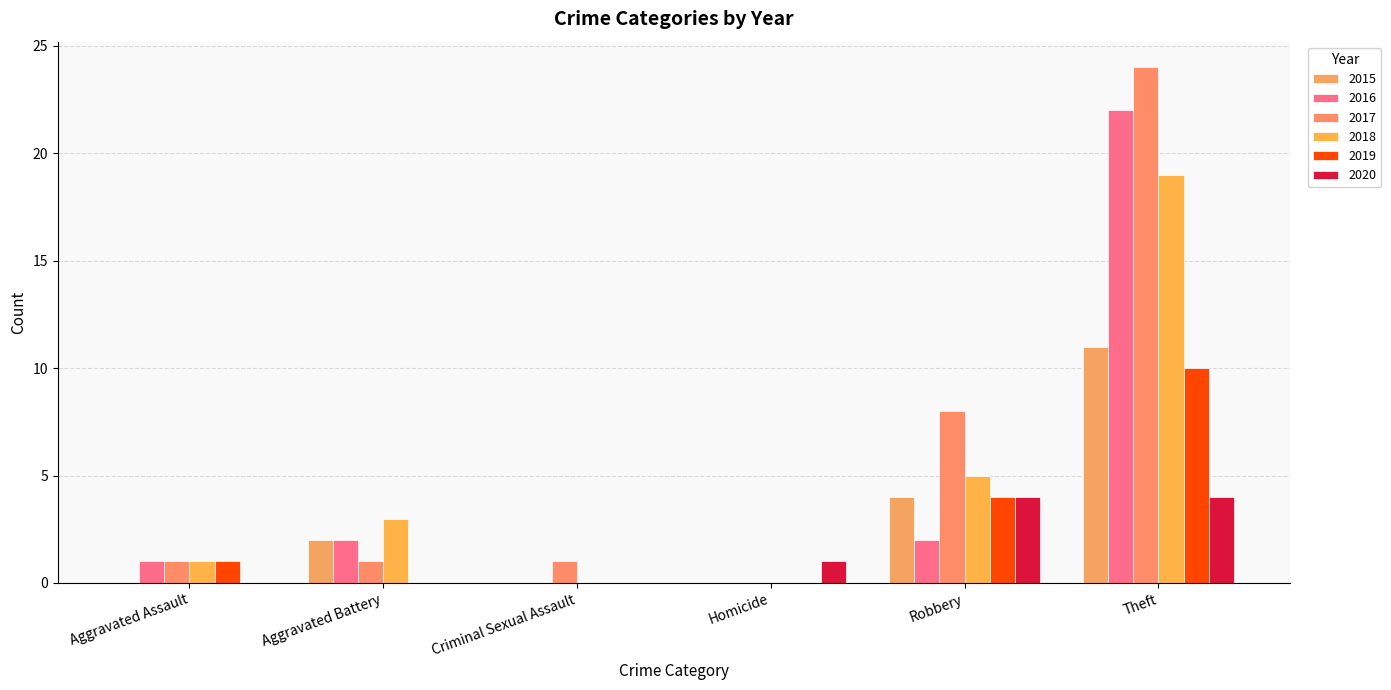

What is the difference between the 2015 values at Theft and Aggravated Assault?

11